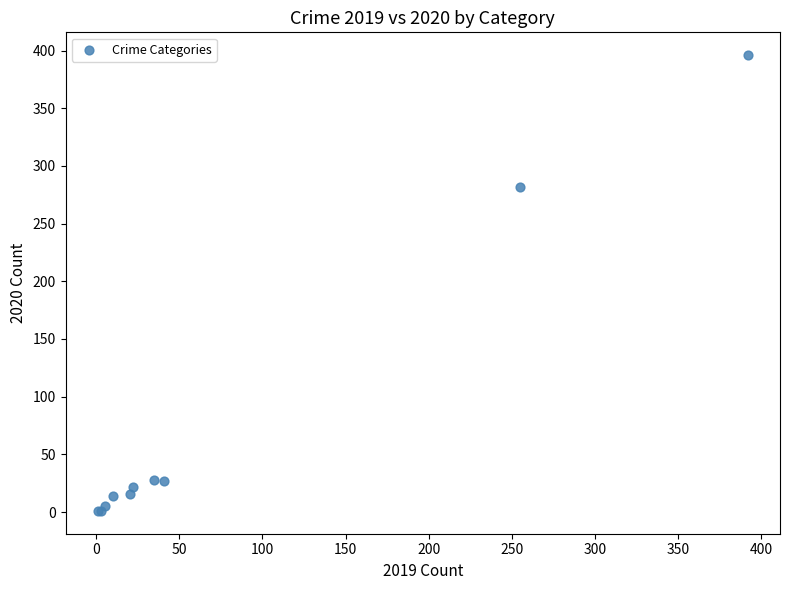

What Y value in the scatter plot is closest to 198?

282